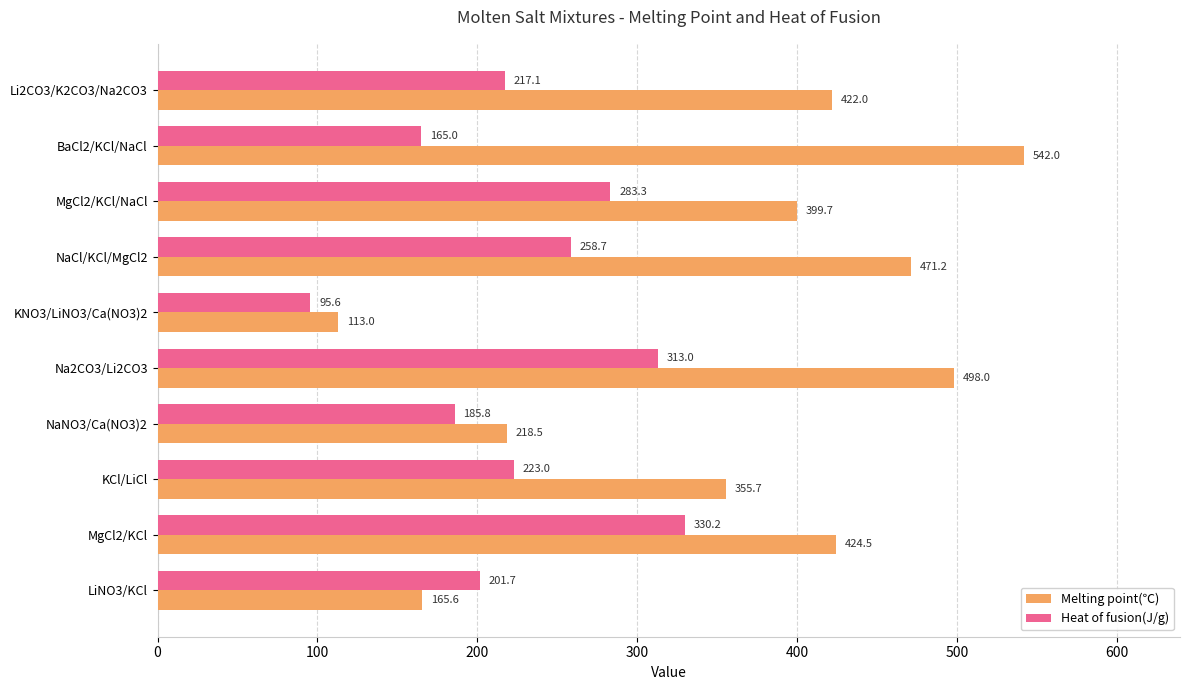

Is it true that Melting point(℃) equals 542.0 at BaCl2/KCl/NaCl?

True